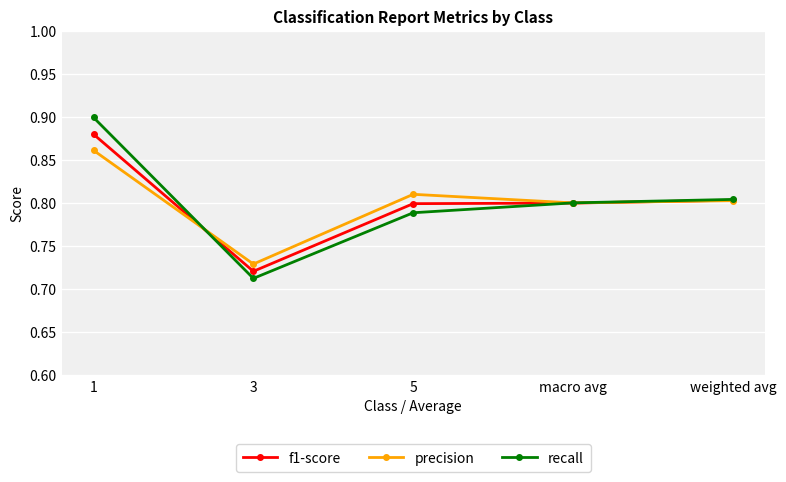

How many lines are shown in the chart?

3